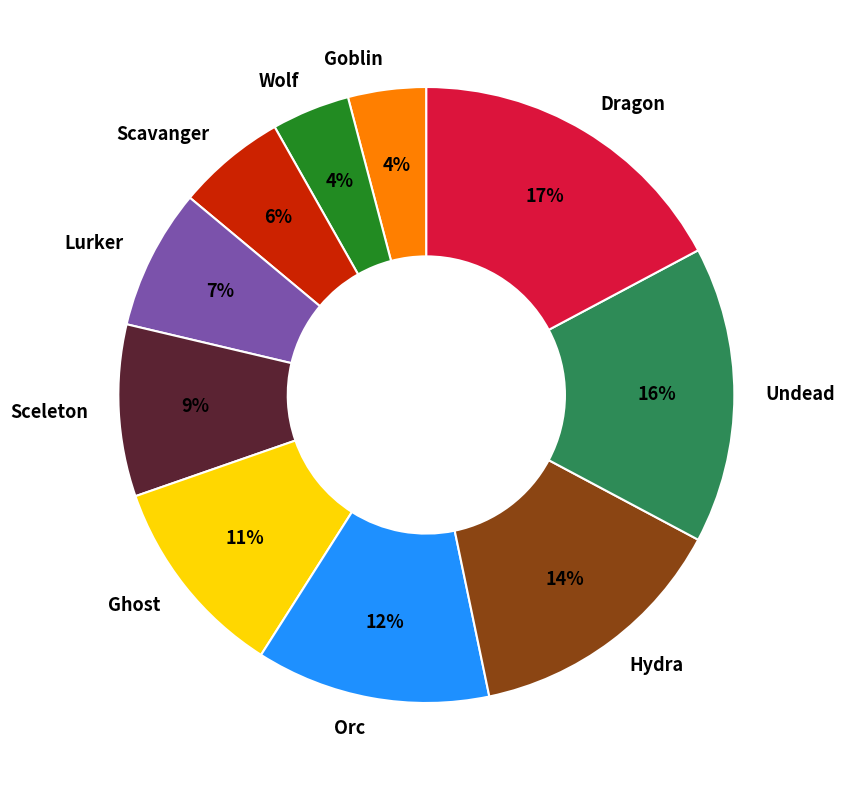

Count the number of slices in the pie.

10